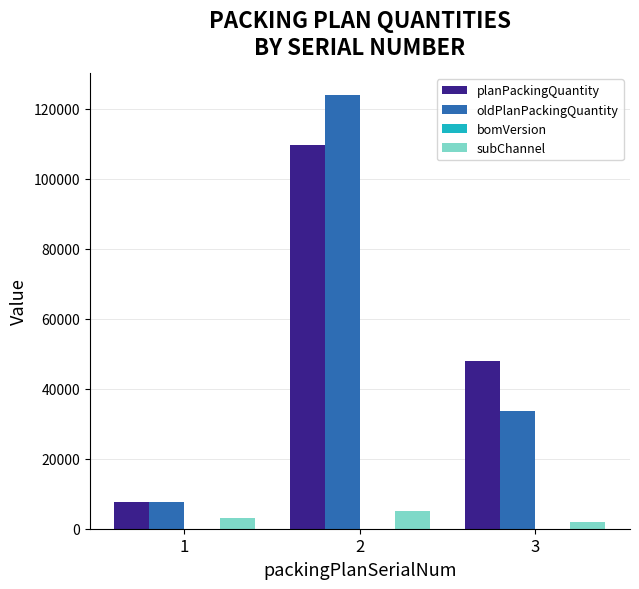

Between 1 and 2, which series saw the biggest shift?

oldPlanPackingQuantity